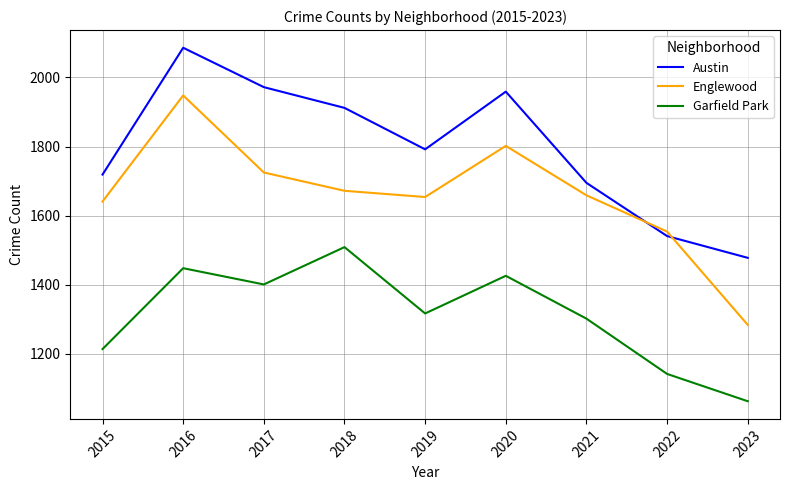

What is the difference between the second highest and minimum values in the Englewood series?

518